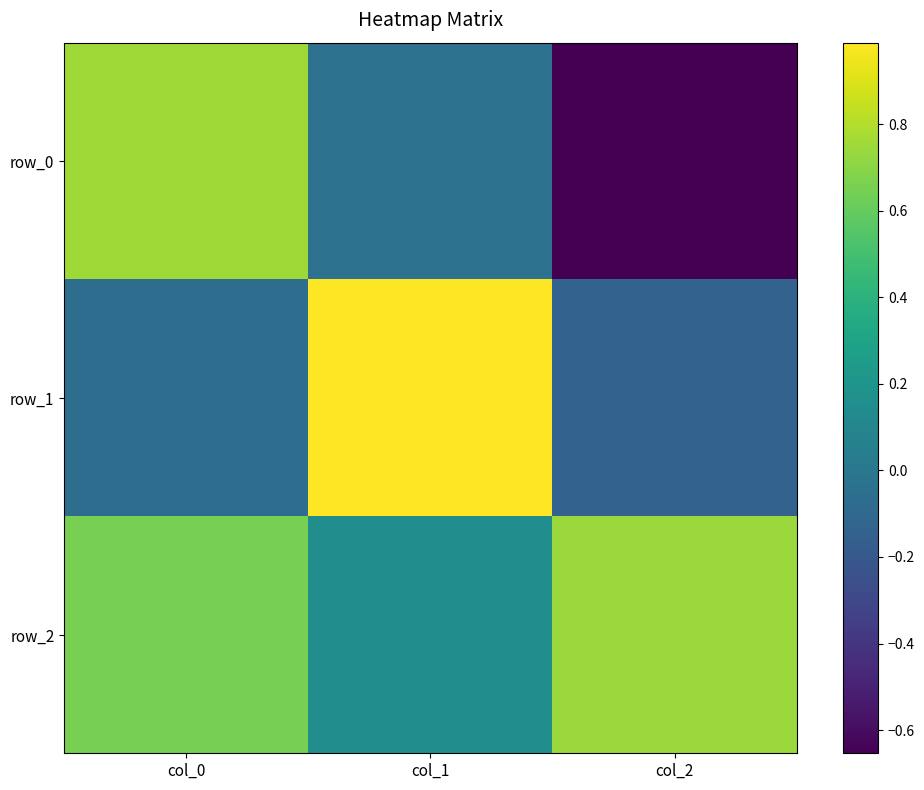

How many negative values does the row_1 series have?

2